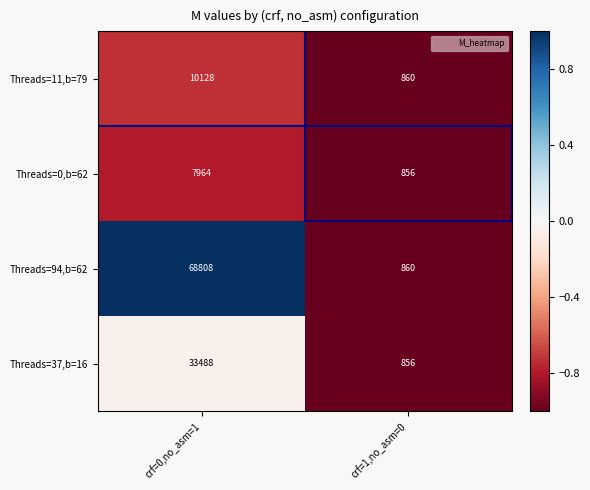

What is the total value across all series at crf=1,no_asm=0?

3432